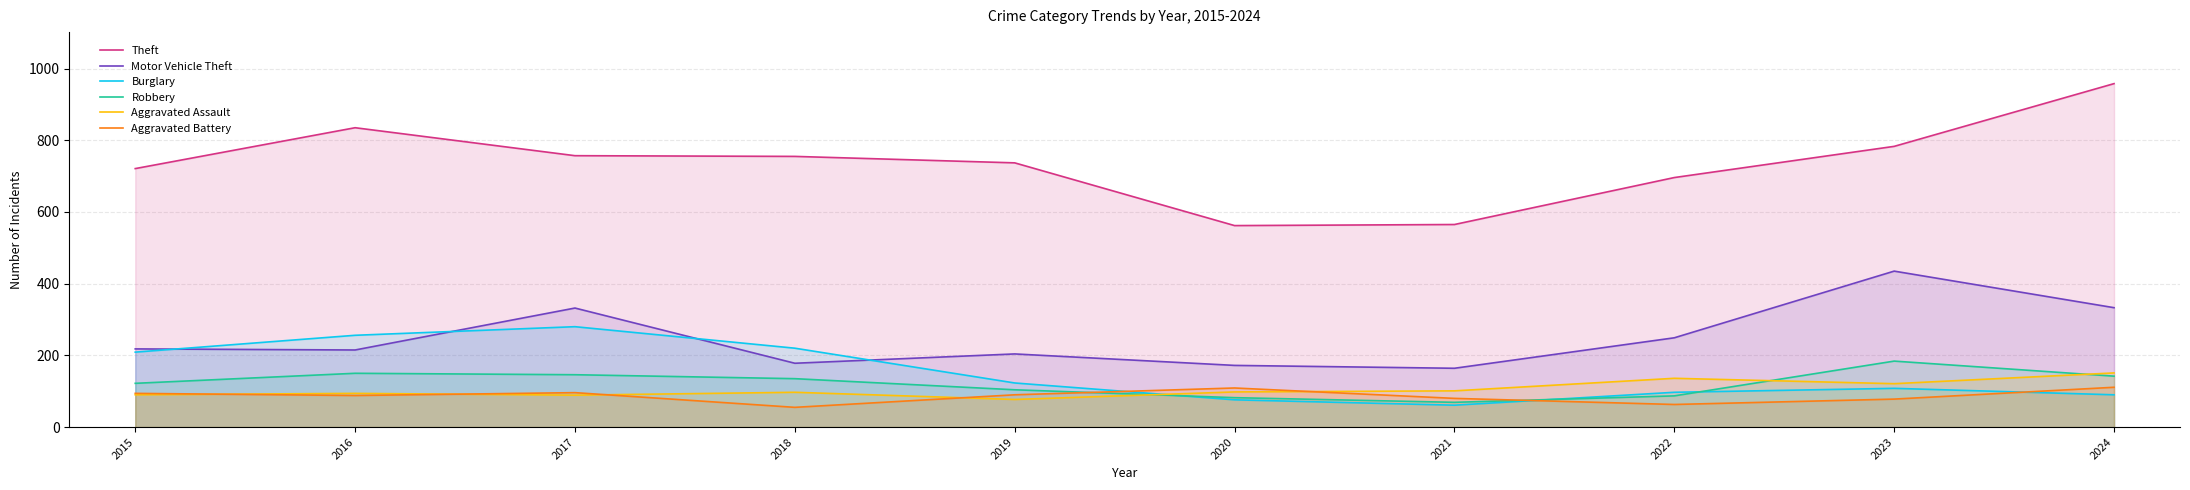

What is the difference between the highest and lowest values at 2023?

705